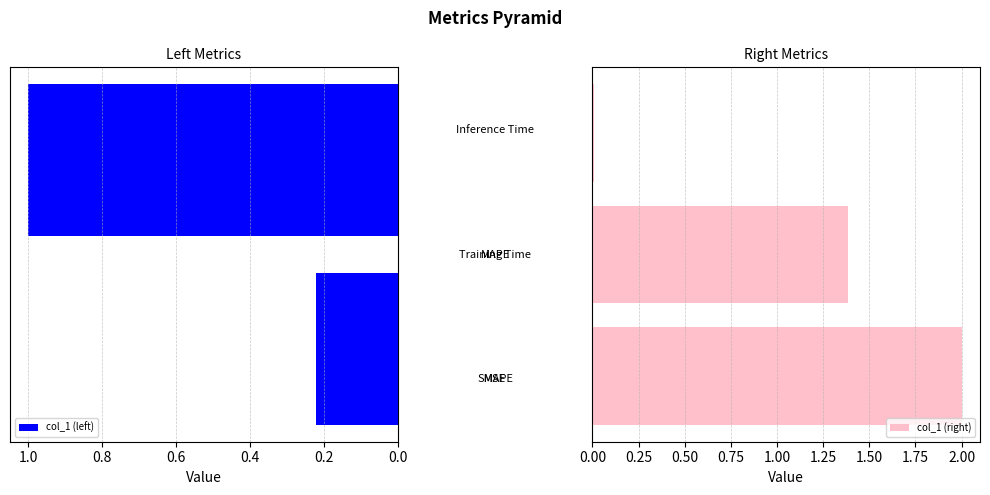

List the labels in order of value, smallest first.

Inference Time, MSE, MAPE, Training Time, SMAPE